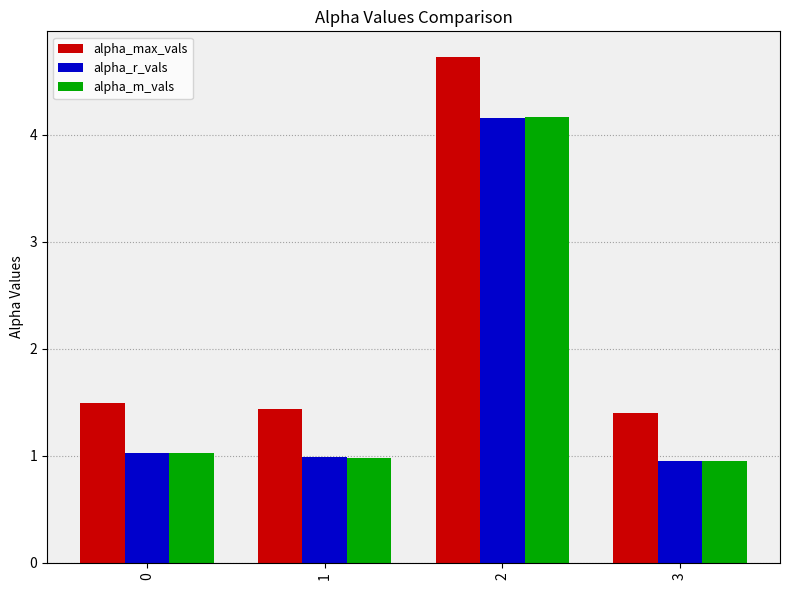

What is the sum of the alpha_r_vals values at 2 and 3?

5.1